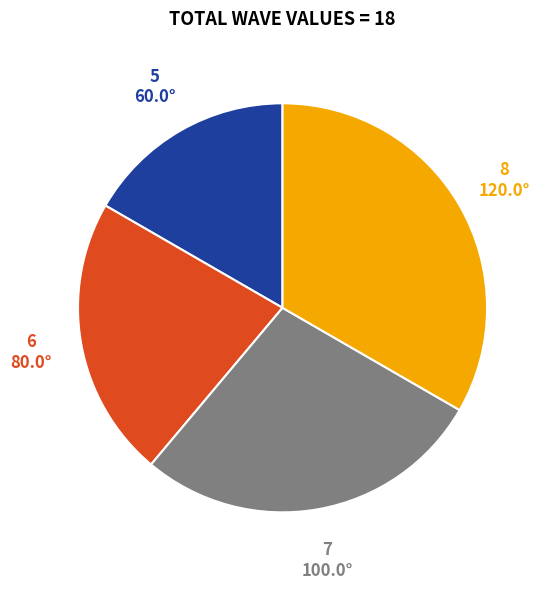

How many segments does this pie chart have?

4